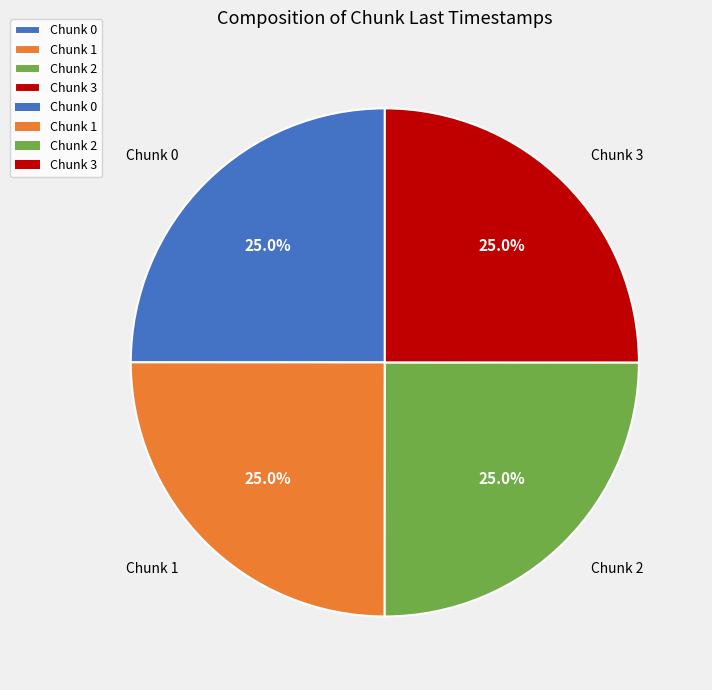

The Chunk 3 slice represents 14% of the pie. True or false?

False